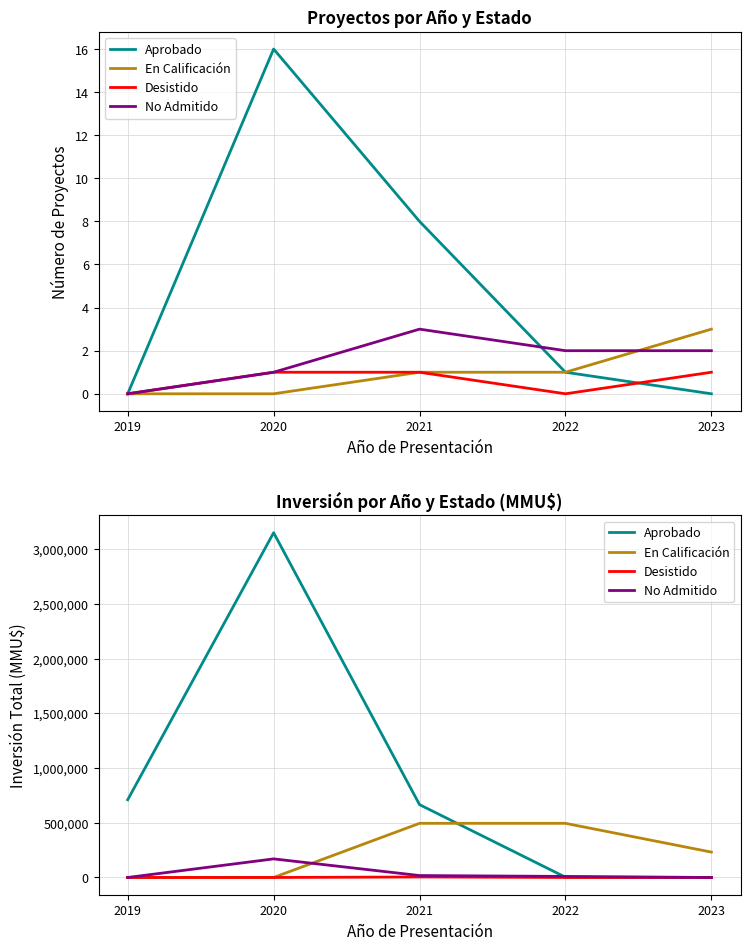

How many values in the En Calificación series exceed 231992?

2